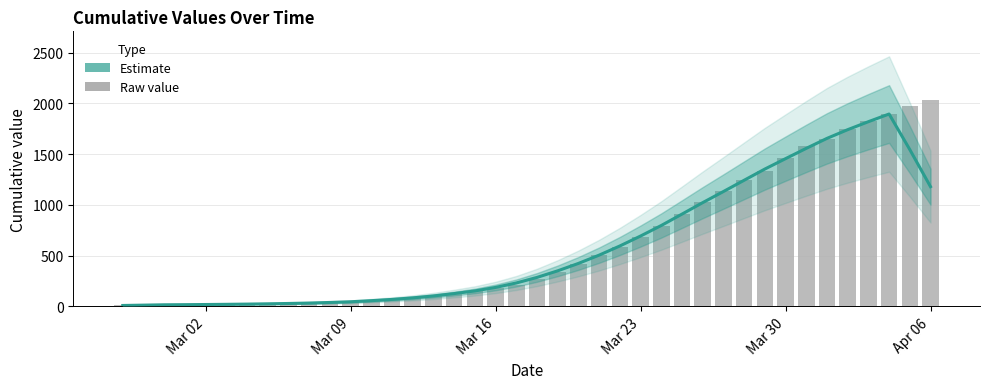

Is the value of Estimate at 36 greater than the value of value at 10?

Yes